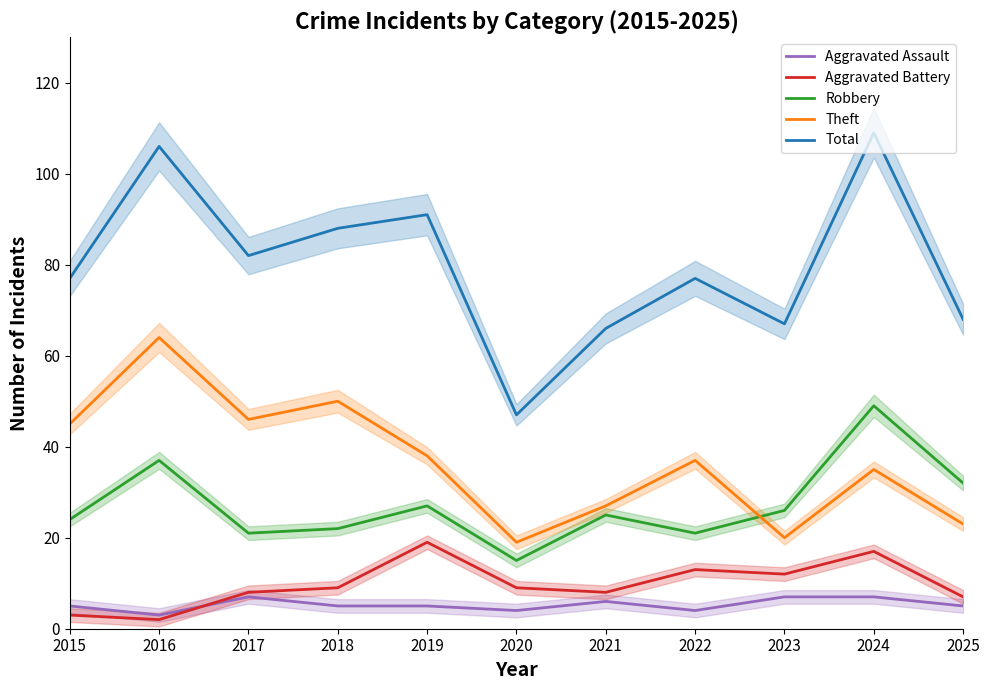

At how many categories does at least one series exceed 83?

4